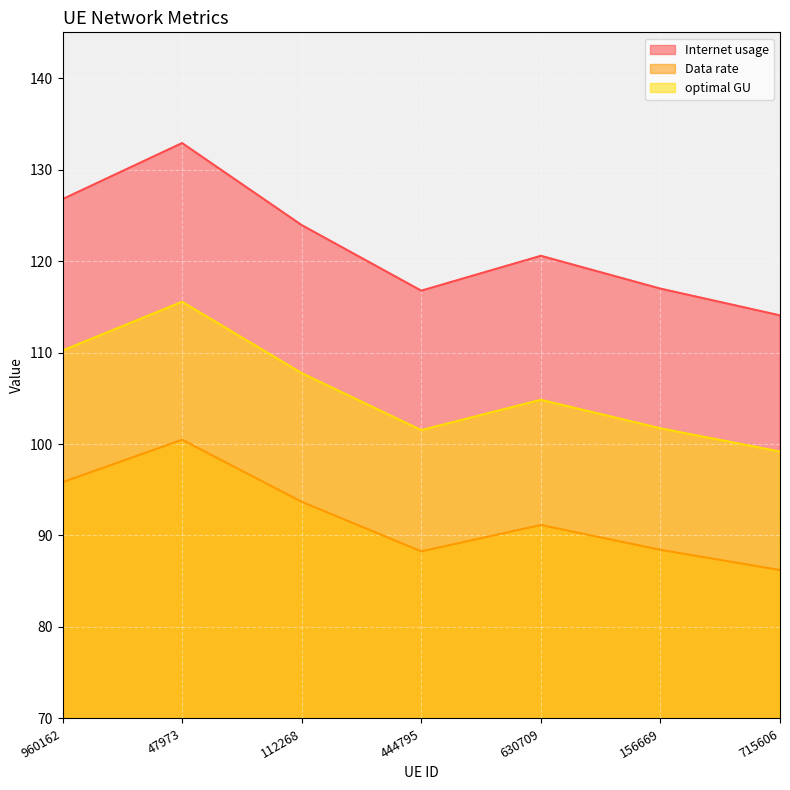

What is the smallest value displayed?

86.2